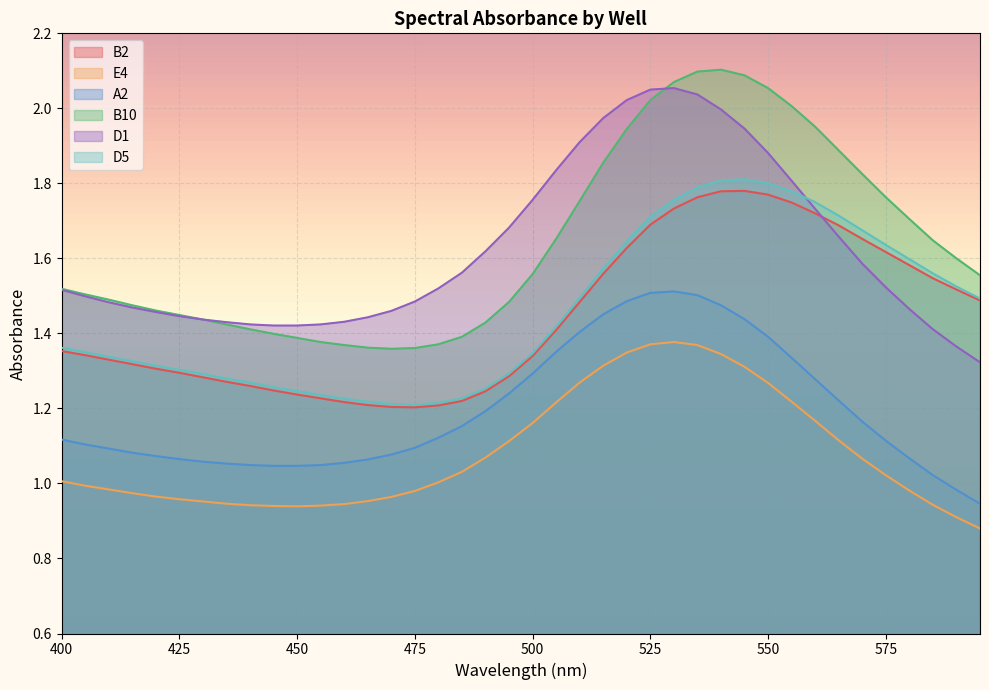

True or false: B2 and A2 intersect in this chart.

False